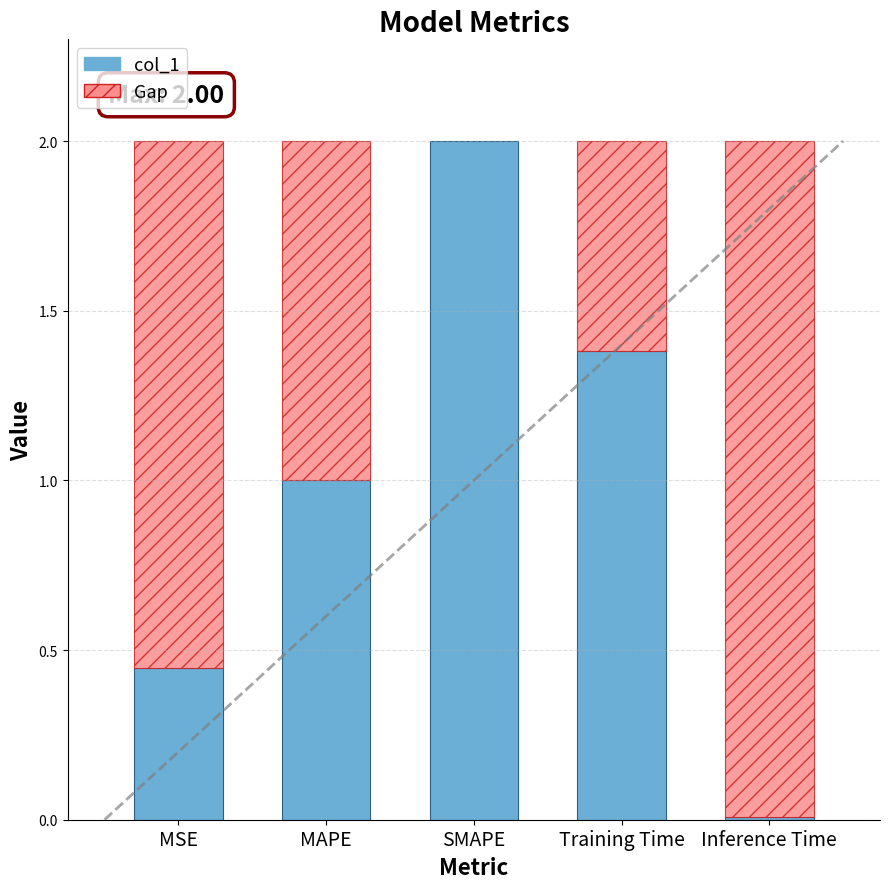

List the labels in order of value, smallest first.

Inference Time, MSE, MAPE, Training Time, SMAPE